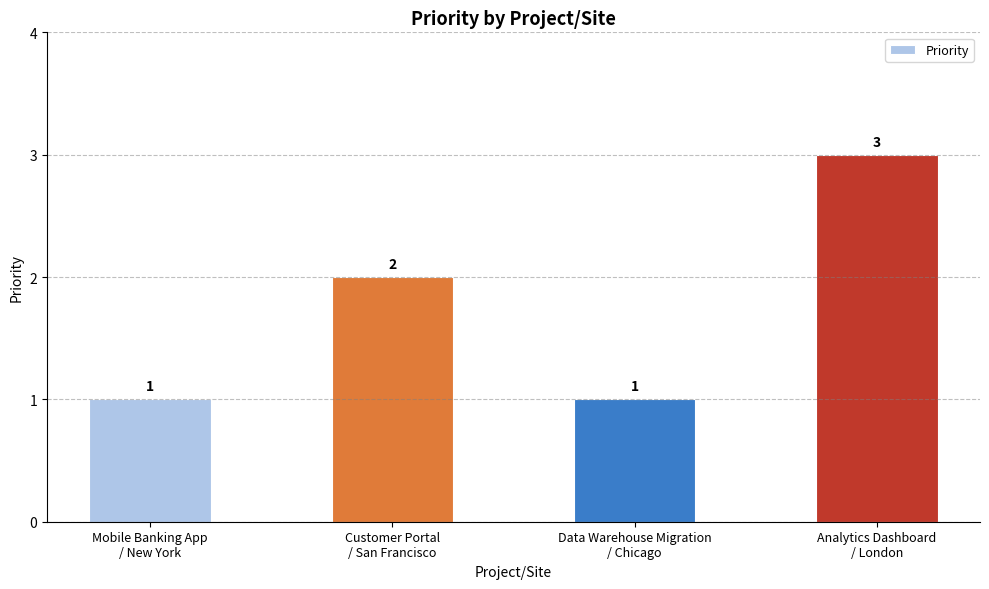

The value at Data Warehouse Migration
/ Chicago is 0. True or false?

False